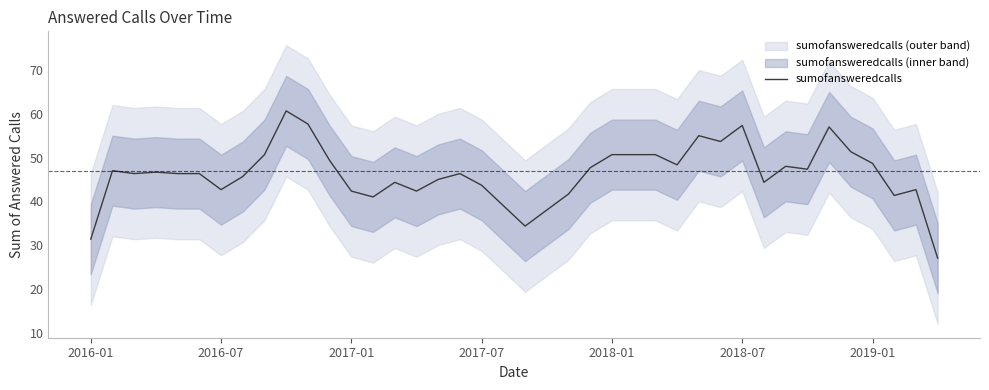

What is the highest value of the sumofansweredcalls series?

60.7